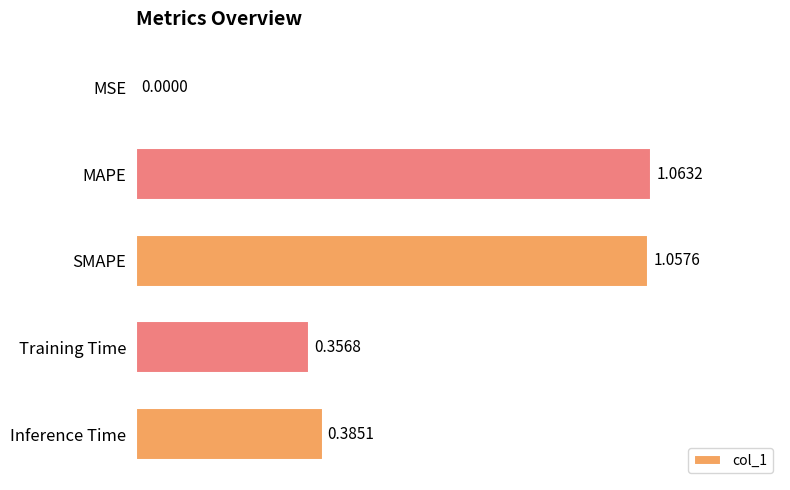

Where is the data nearest to the value 0?

MSE